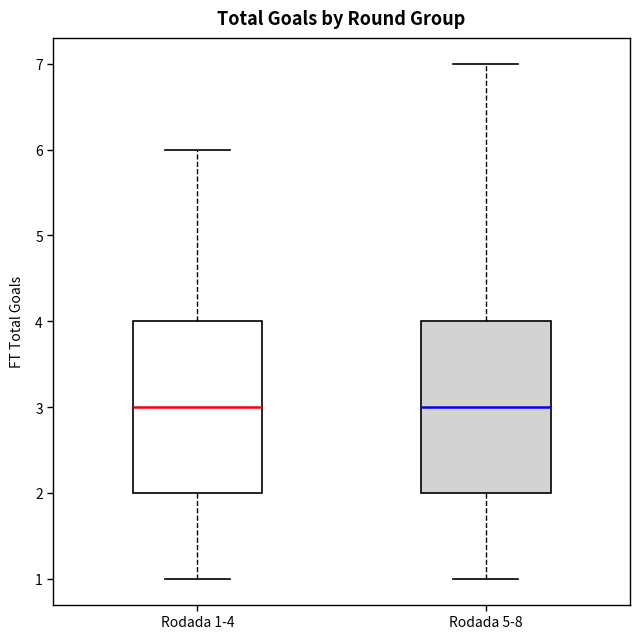

Where is the upper edge of the box for Rodada 1-4 on the y-axis? The values are not printed on the chart, so give them approximately, as read against the axis.

4